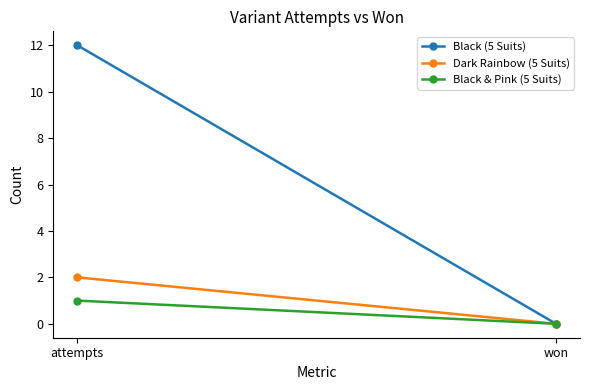

How many series are shown in this chart?

3